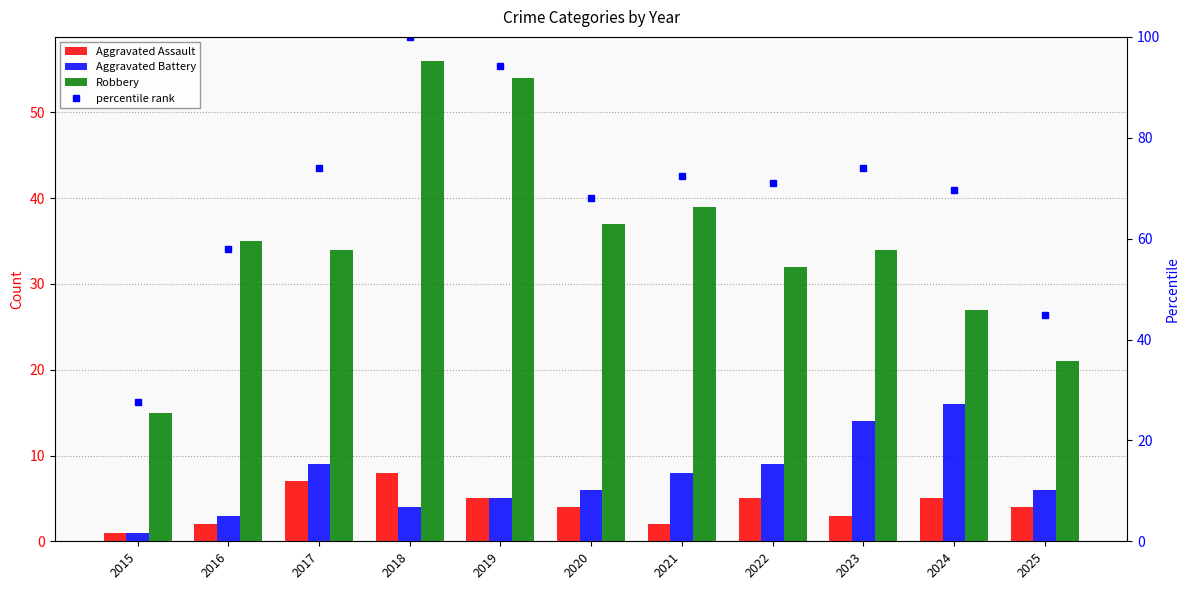

How many groups of bars are there?

11